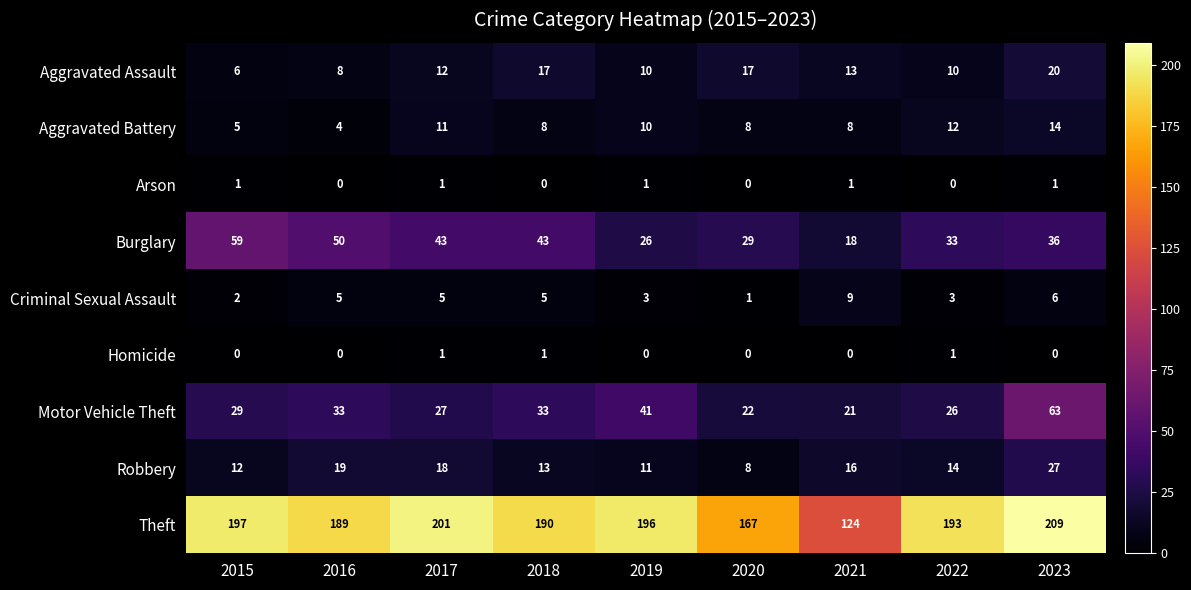

List the series in order of their peak value, highest first.

Theft, Motor Vehicle Theft, Burglary, Robbery, Aggravated Assault, Aggravated Battery, Criminal Sexual Assault, Arson, Homicide